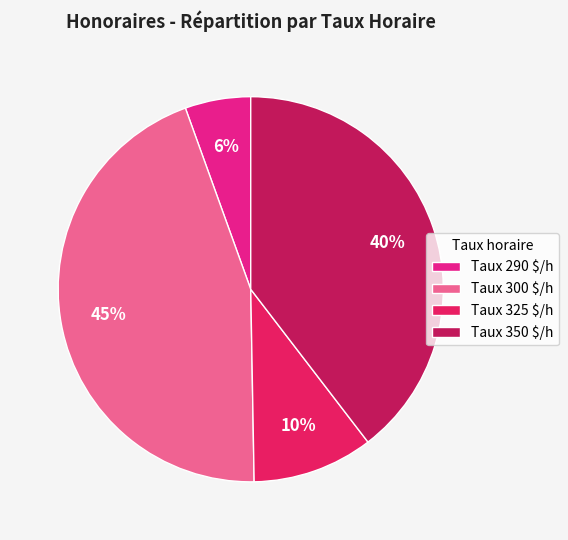

What percentage is the Taux 290 $/h slice, to the nearest percent?

6%